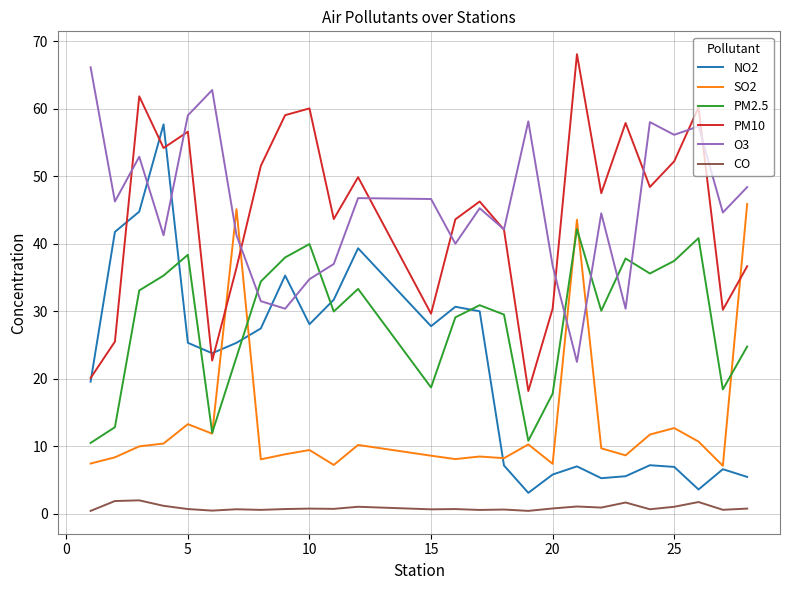

What is the maximum value shown in the chart?

68.1